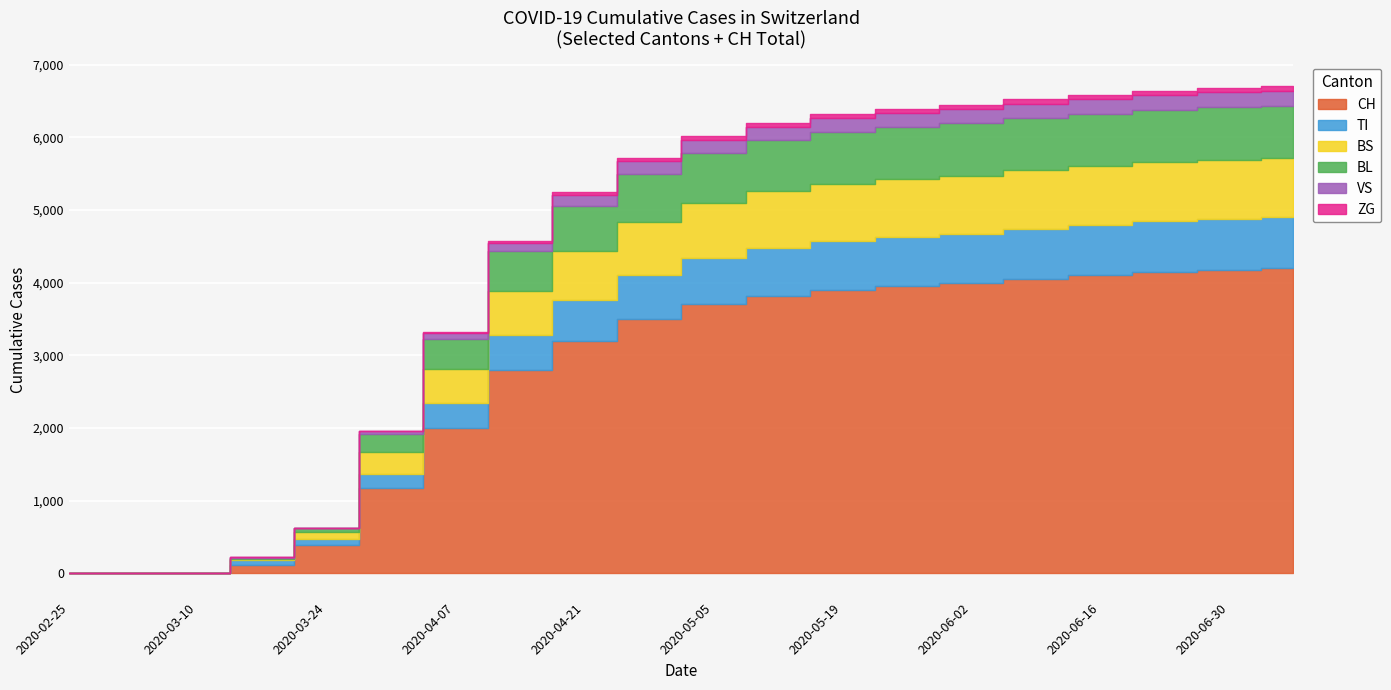

What is the total value across all series at 2020-05-26?

6395